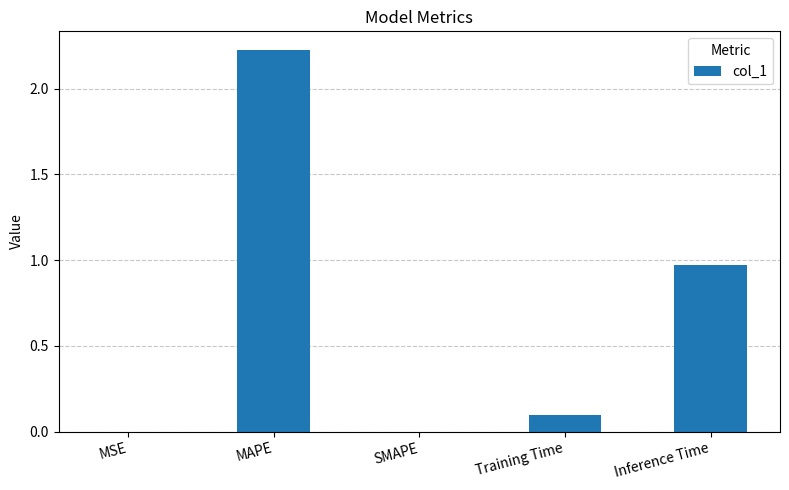

Which category has the highest value across all series?

MAPE